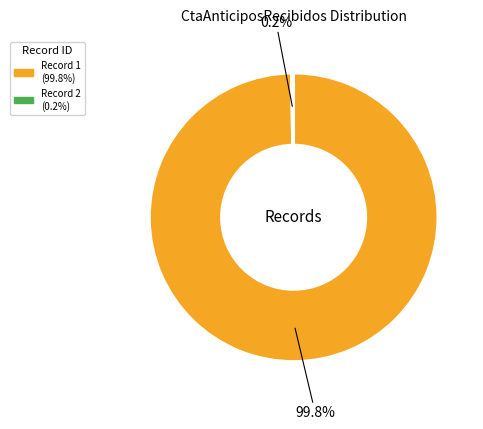

Is there a majority slice in this chart?

Yes